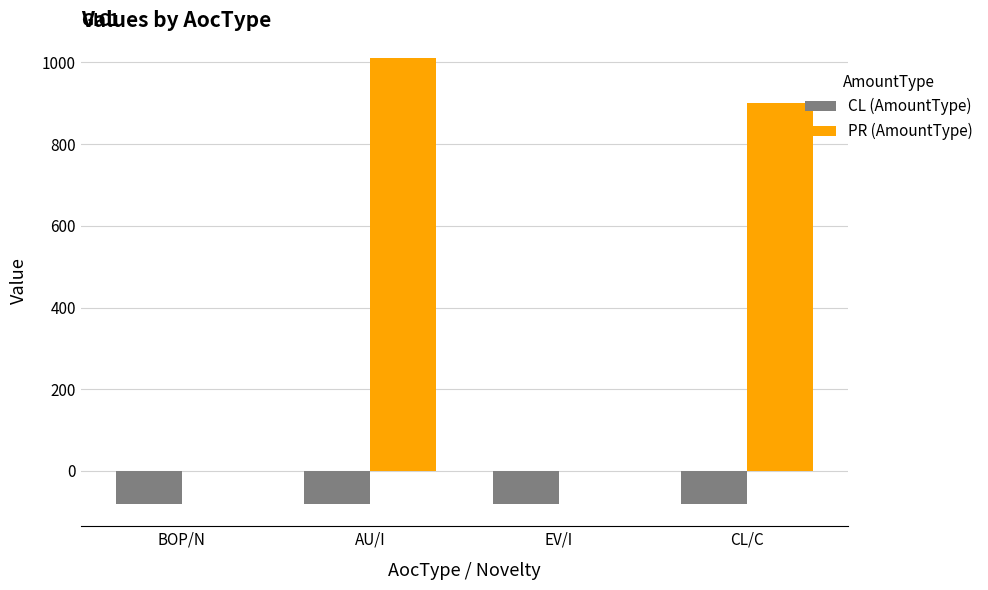

What is the maximum value shown in the chart?

1011.6